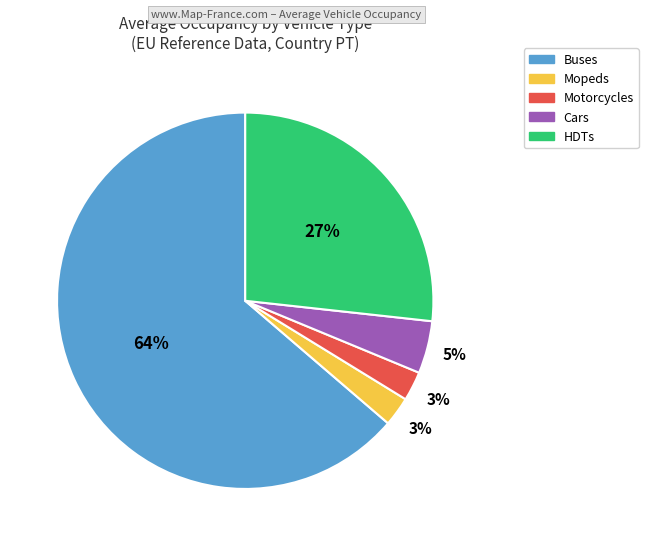

Count the number of slices in the pie.

5